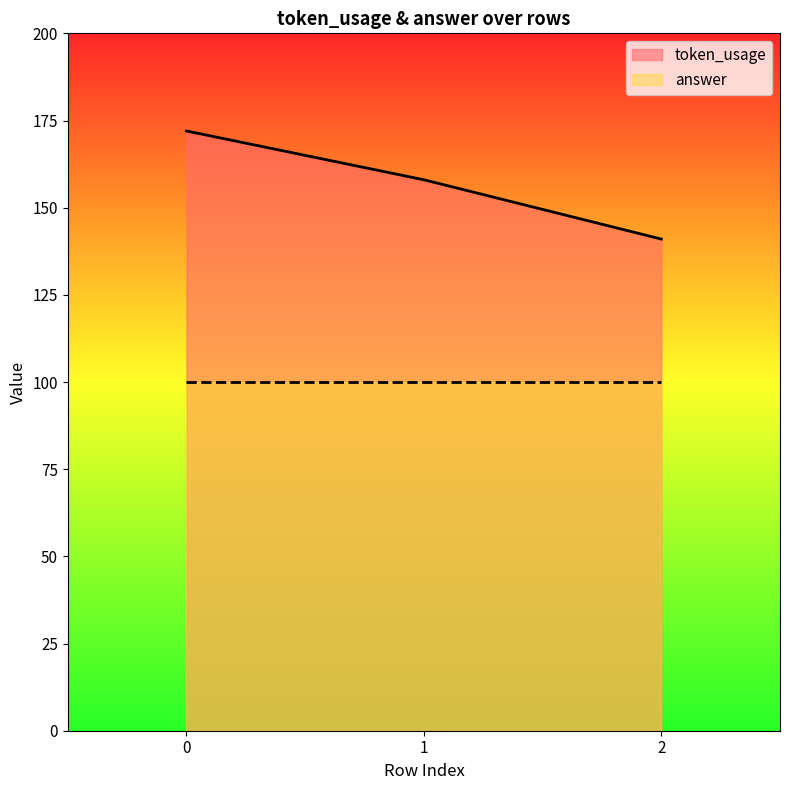

What is the sum of all values?

471